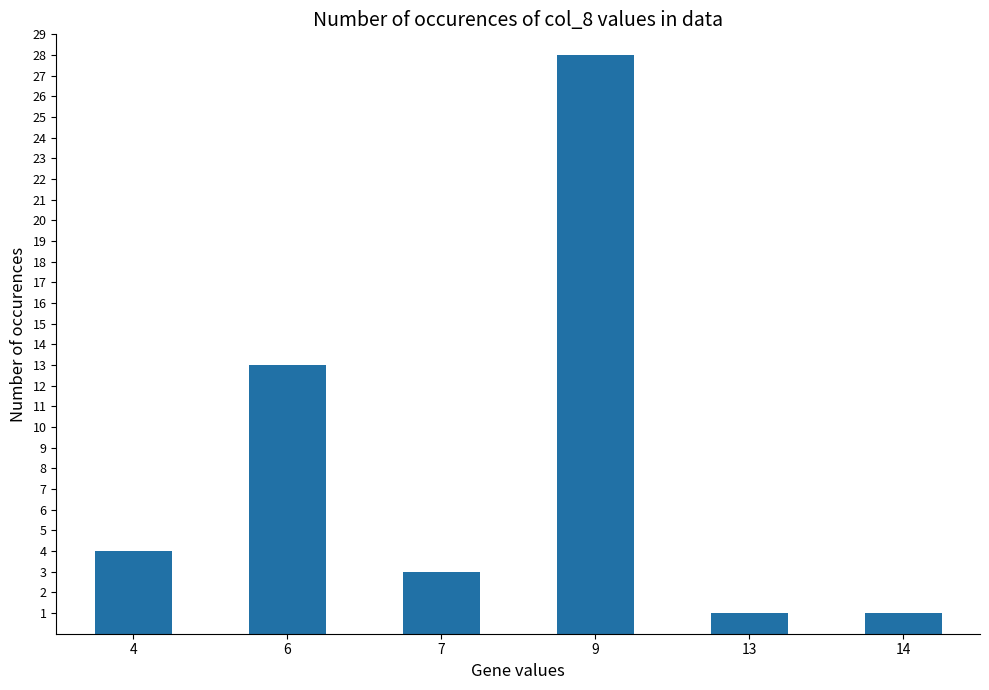

At which label is the value closest to 14?

6